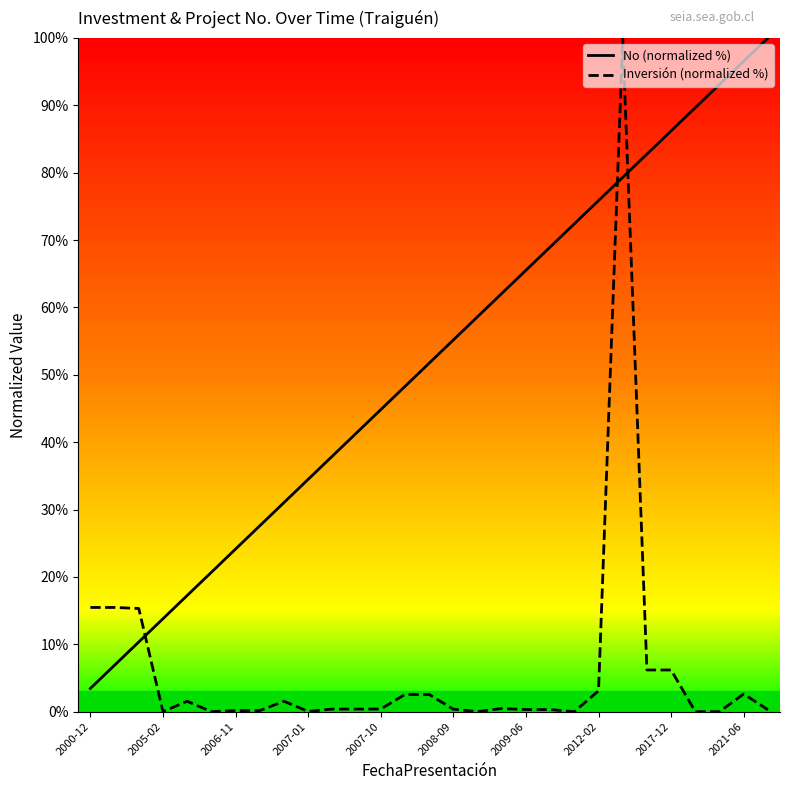

What are all the series names shown in the legend?

No (normalized %), Inversión (normalized %)